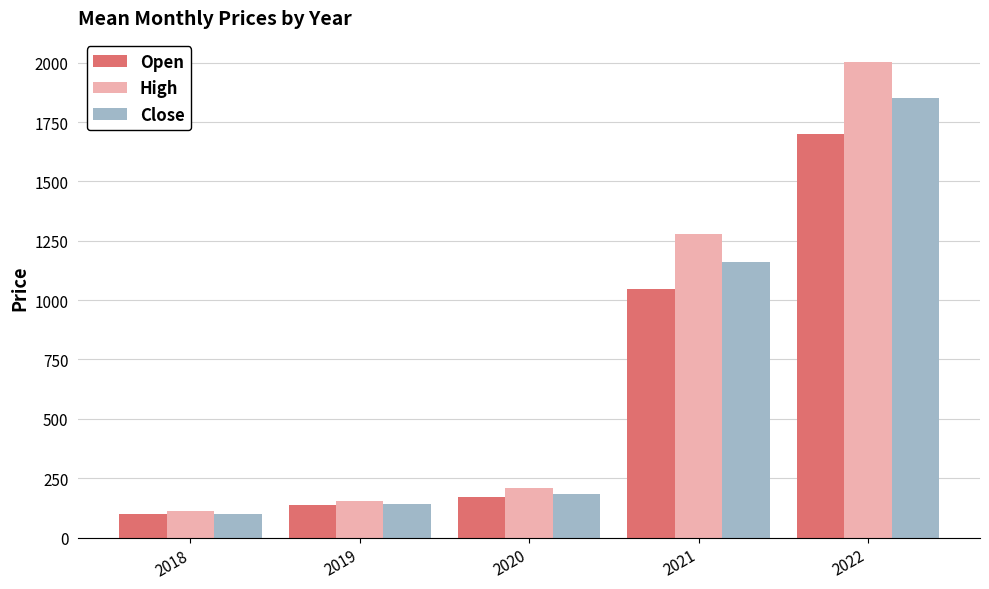

True or false: Close has a value of 99.8 at 2020.

False